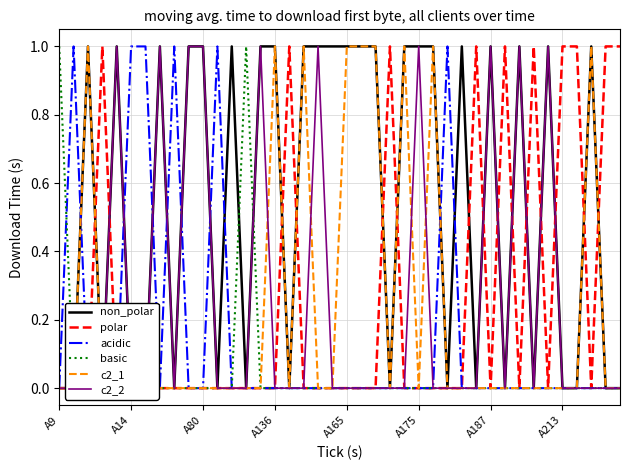

Is it true that acidic equals 0 at A165?

True